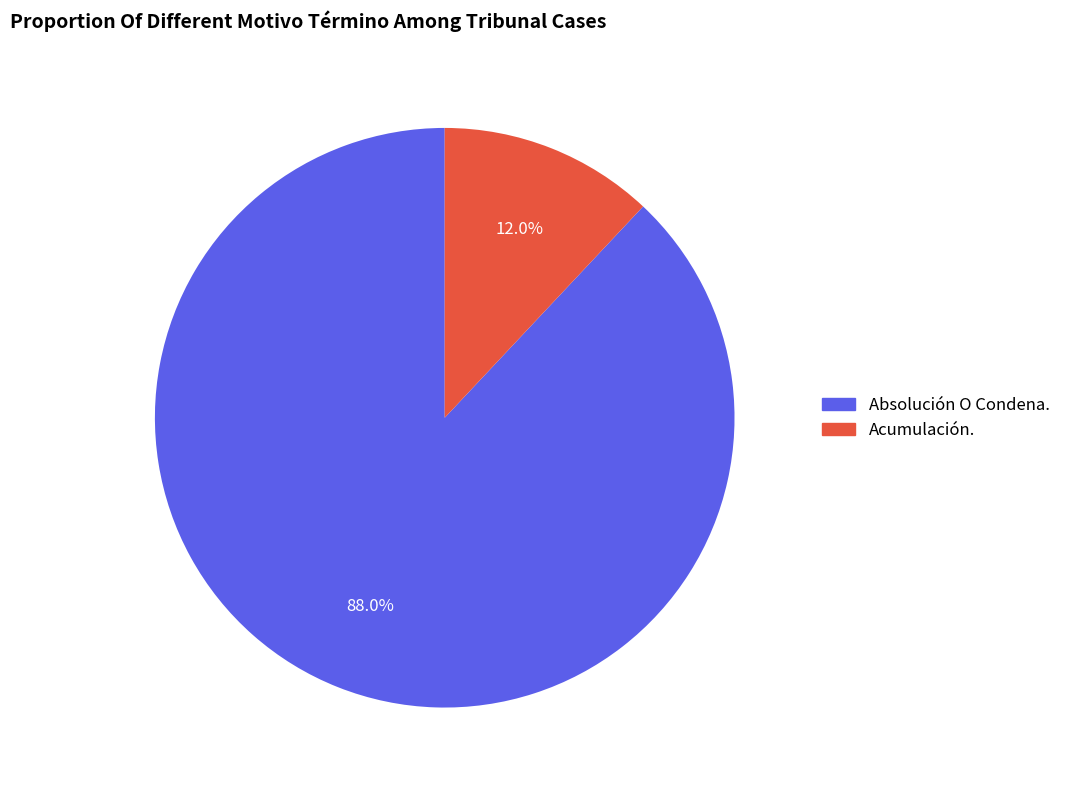

To the nearest percent, what is the difference between the largest and smallest slice percentages?

76%